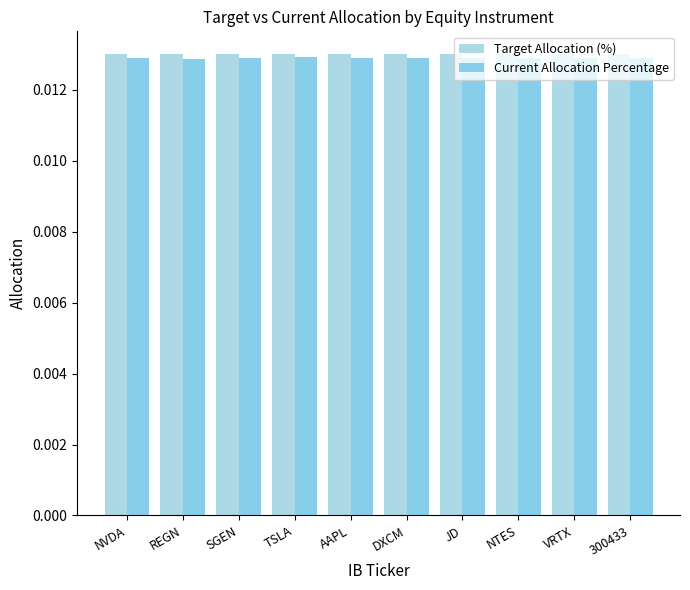

How many bars are there in each group?

2